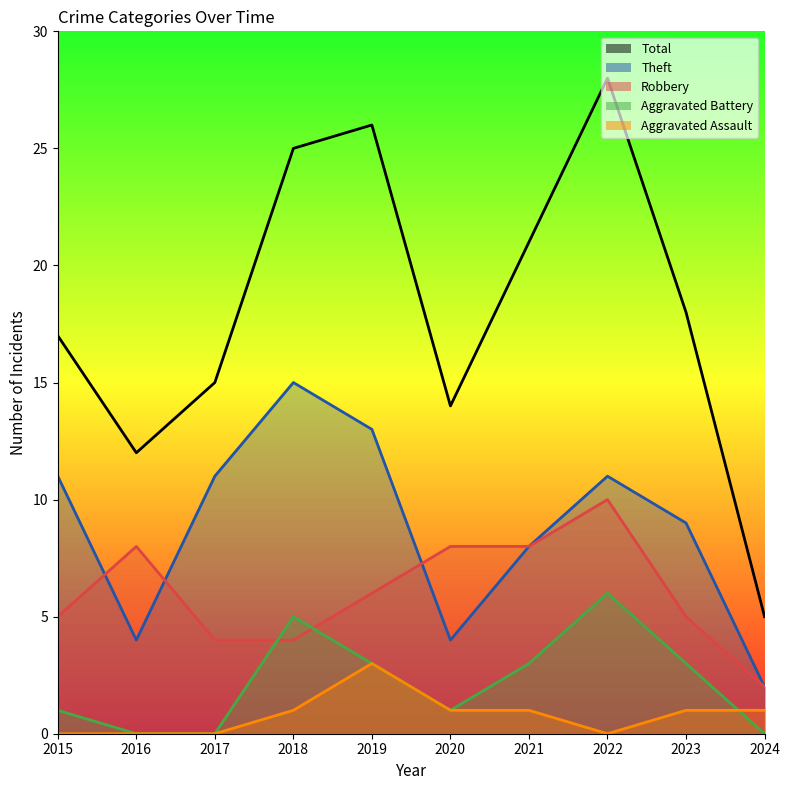

Which series has the widest spread of values?

Total